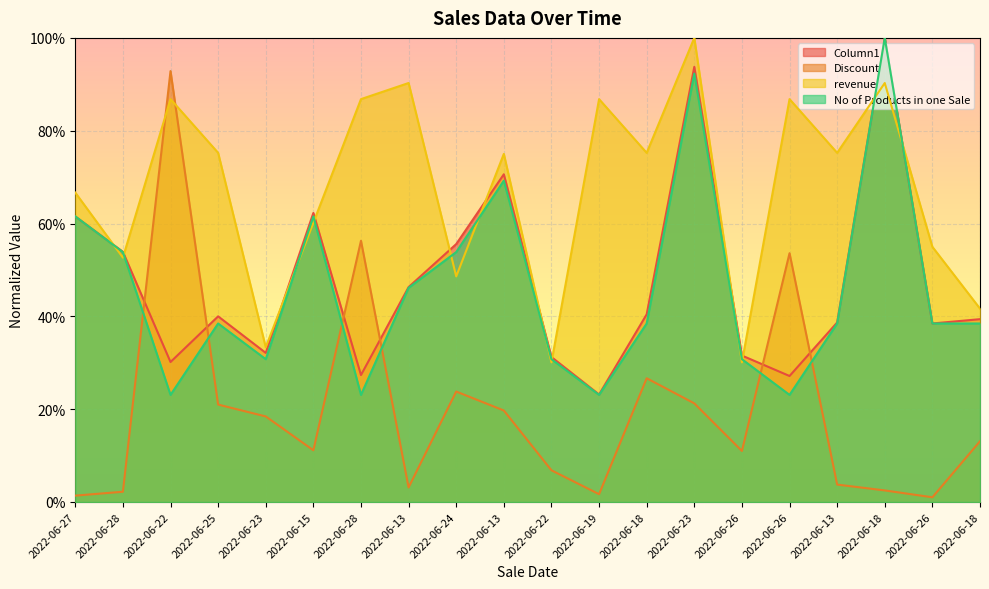

Where is Column1 nearest to the value 0?

2022-06-19